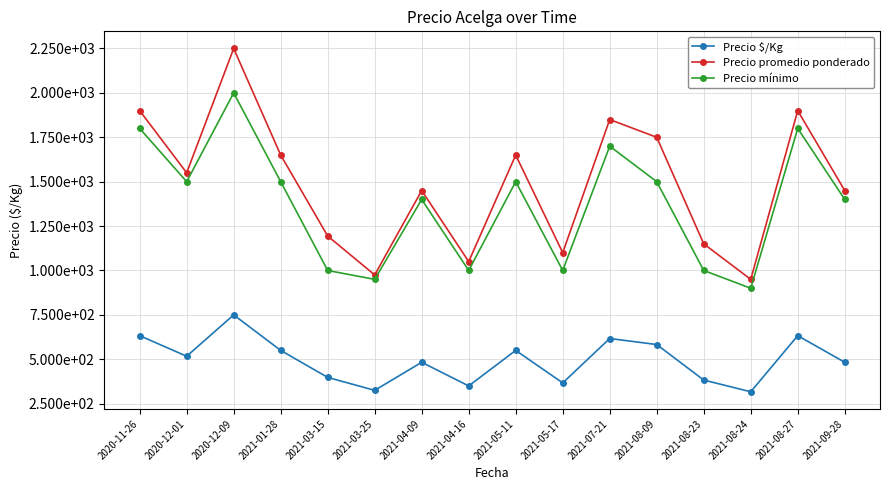

What are all the series names shown in the legend?

Precio $/Kg, Precio promedio ponderado, Precio mínimo